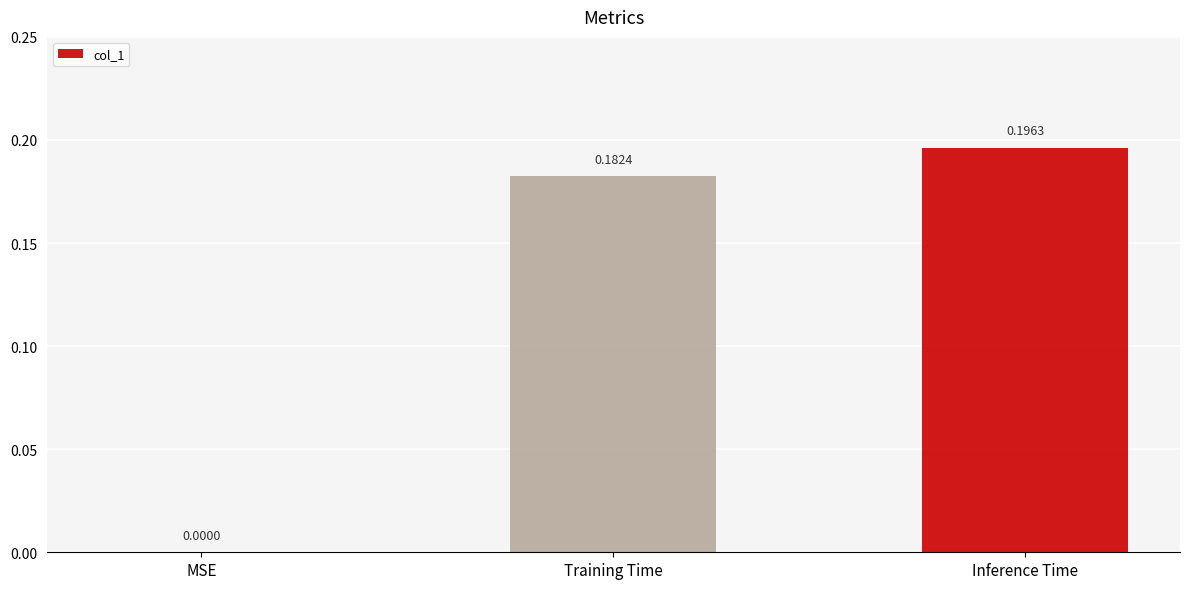

Where is the data nearest to the value 0?

MSE